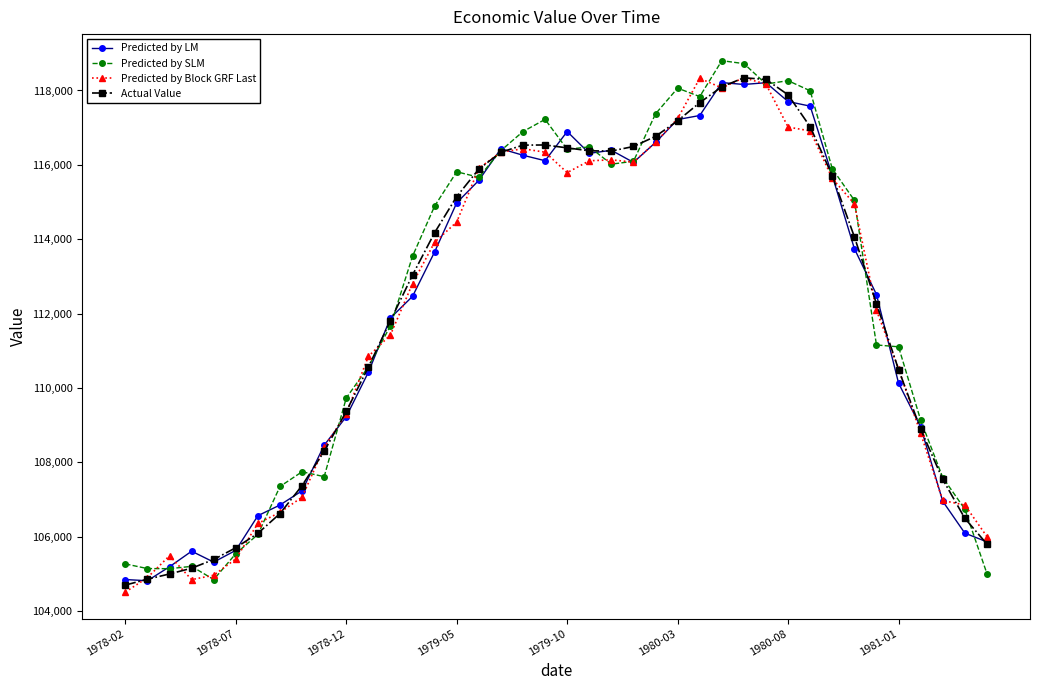

What is the value of the Actual Value point at the 30th from the left?

118297.0